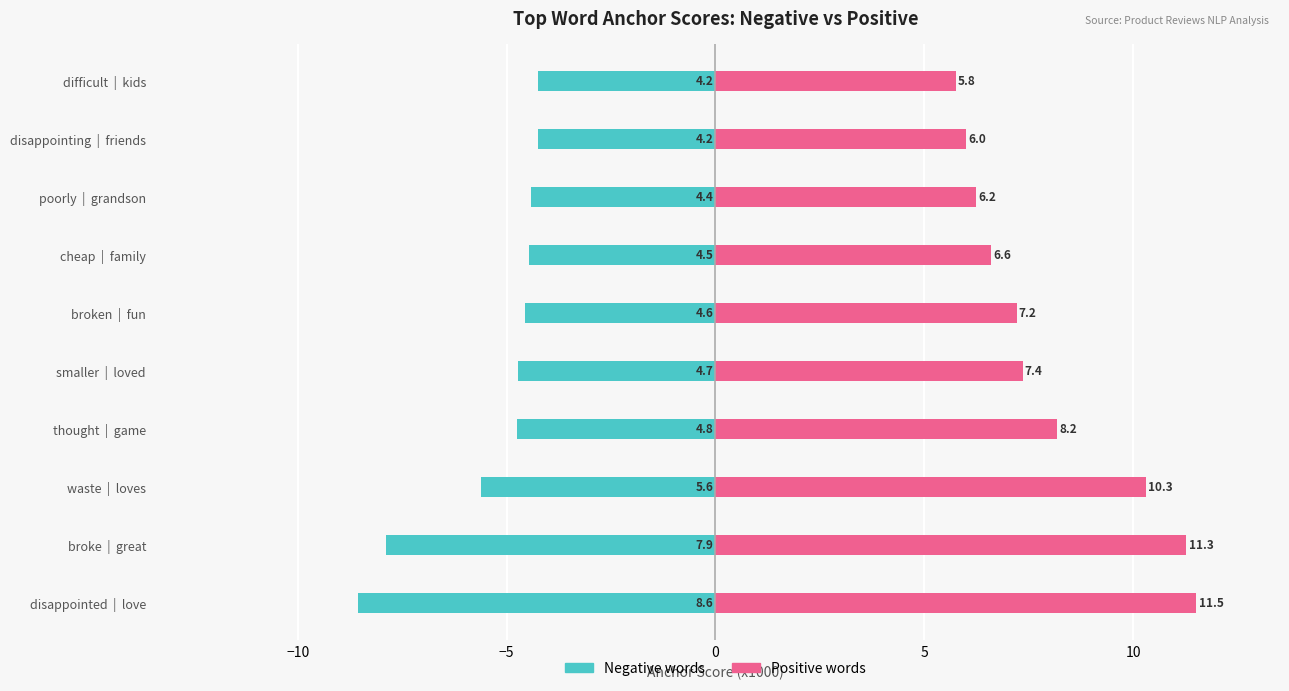

The value of Negative words at thought | game is -4.8. True or false?

True